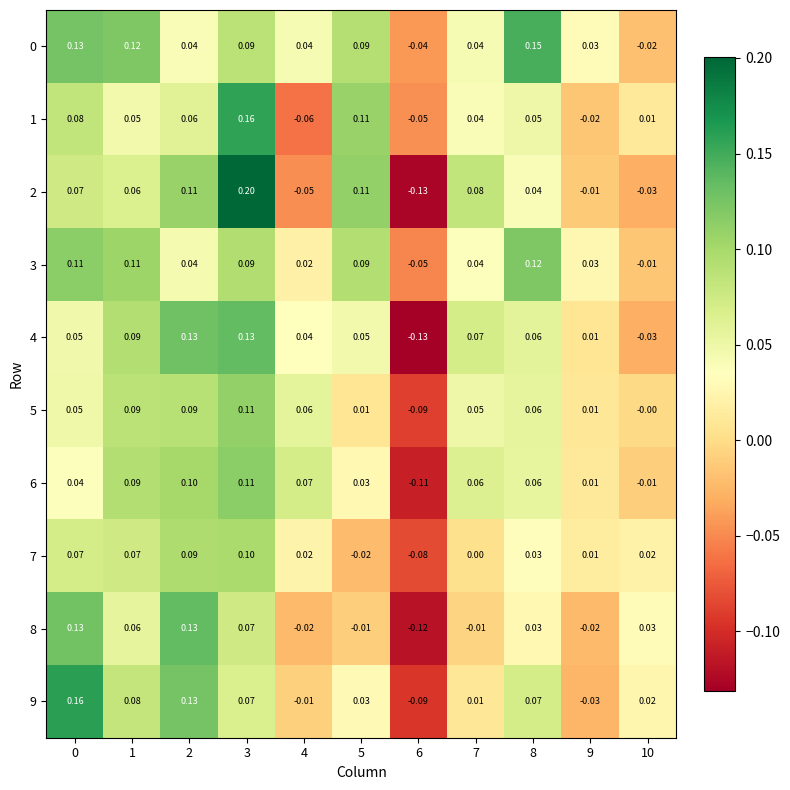

How many values in the 3 series are below 0?

2